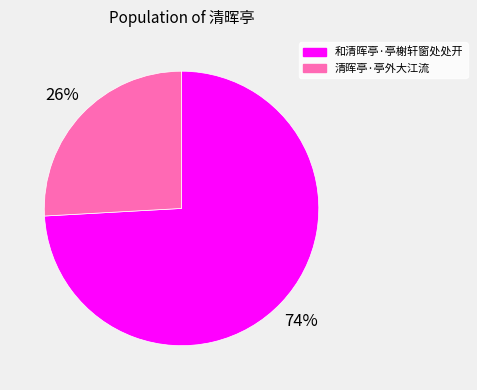

Which slice is the smallest?

清晖亭·亭外大江流